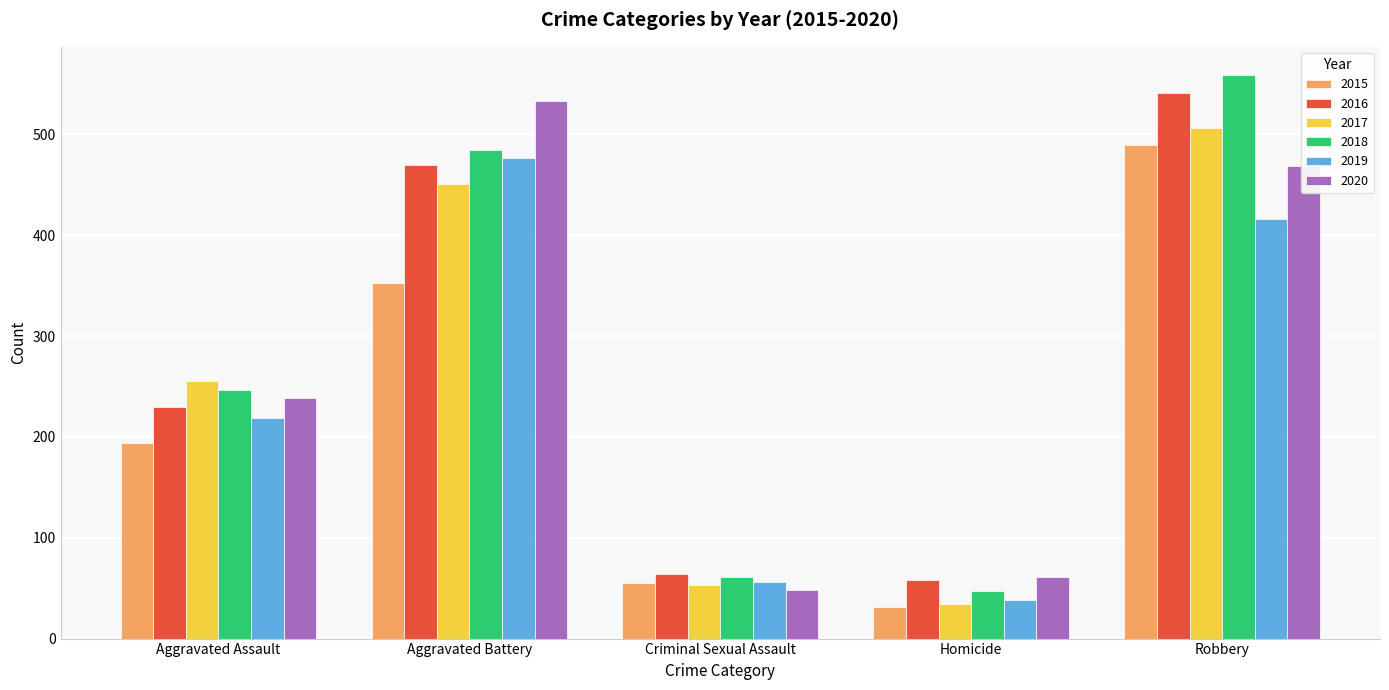

Which series has the widest spread of values?

2018